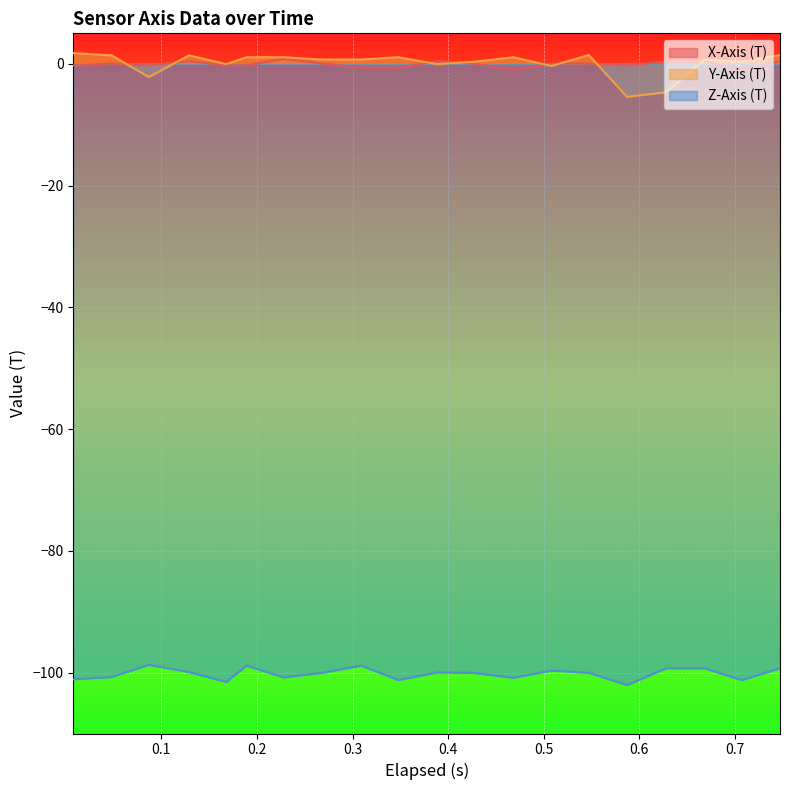

Reading right to left, transcribe all the data shown in this chart.

X-Axis (T): 0.747=0.4	0.707=-1.0	0.668=0.4	0.628=0.4	0.587=-0.3	0.547=0.0	0.508=0.0	0.468=-1.0	0.427=0.0	0.388=0.4	0.348=-0.6	0.309=-0.6	0.268=0.0	0.228=0.8	0.189=-0.3	0.168=-0.3	0.129=0.4	0.087=-0.3	0.048=0.0	0.008=-0.3
Y-Axis (T): 0.747=1.4	0.707=0.3	0.668=0.7	0.628=-4.7	0.587=-5.4	0.547=1.4	0.508=-0.4	0.468=1.1	0.427=0.3	0.388=-0.1	0.348=1.1	0.309=0.7	0.268=0.7	0.228=1.1	0.189=1.1	0.168=-0.1	0.129=1.4	0.087=-2.2	0.048=1.4	0.008=1.8
Z-Axis (T): 0.747=-99.3	0.707=-101.2	0.668=-99.3	0.628=-99.3	0.587=-102.0	0.547=-100.0	0.508=-99.7	0.468=-100.8	0.427=-100.0	0.388=-100.0	0.348=-101.2	0.309=-98.8	0.268=-100.0	0.228=-100.8	0.189=-98.8	0.168=-101.5	0.129=-99.9	0.087=-98.7	0.048=-100.7	0.008=-101.1